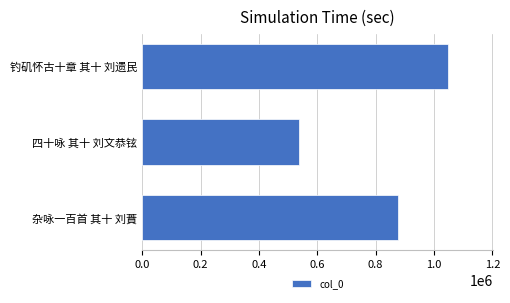

Rank the categories by value from highest to lowest.

钓矶怀古十章 其十 刘遗民, 杂咏一百首 其十 刘蕡, 四十咏 其十 刘文恭铉